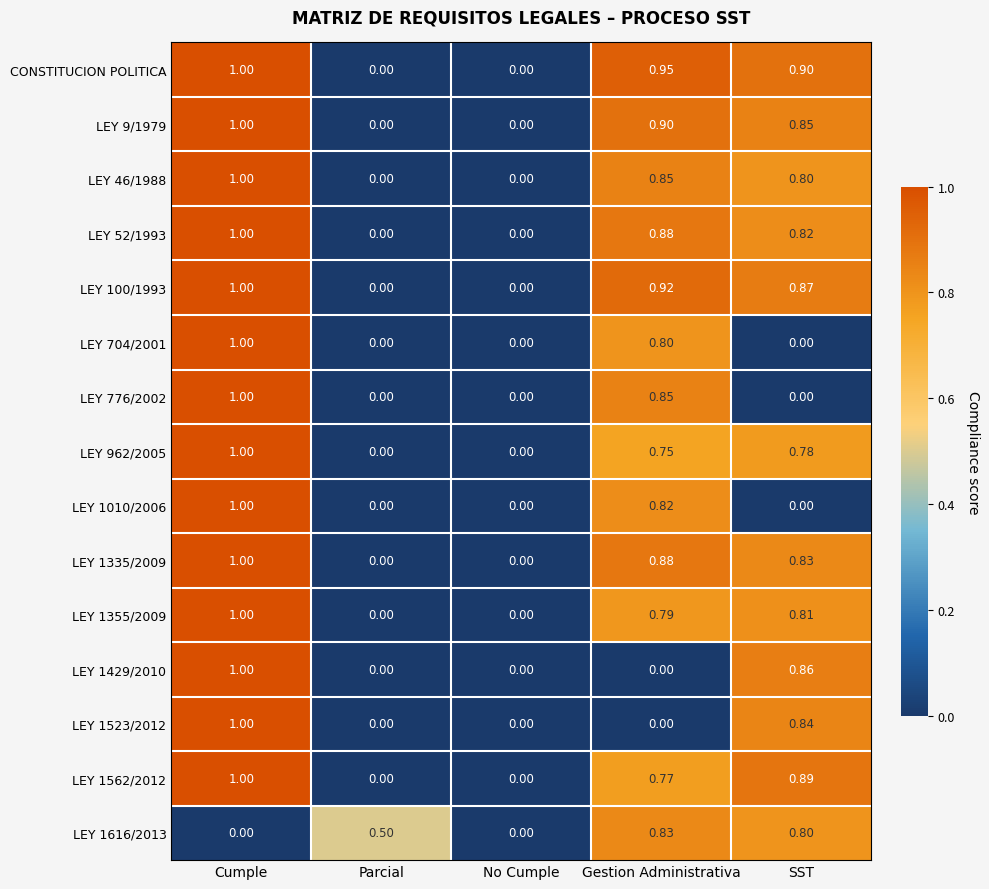

Is the value of LEY 1335/2009 at SST greater than the value of LEY 52/1993 at Cumple?

No